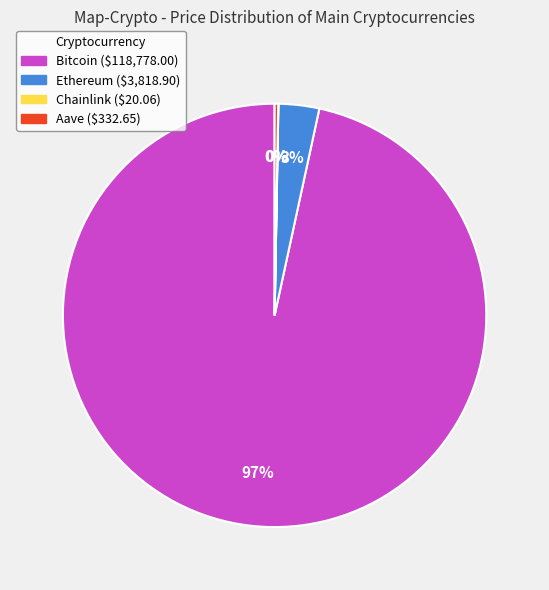

Which category has the biggest portion of the pie?

Bitcoin